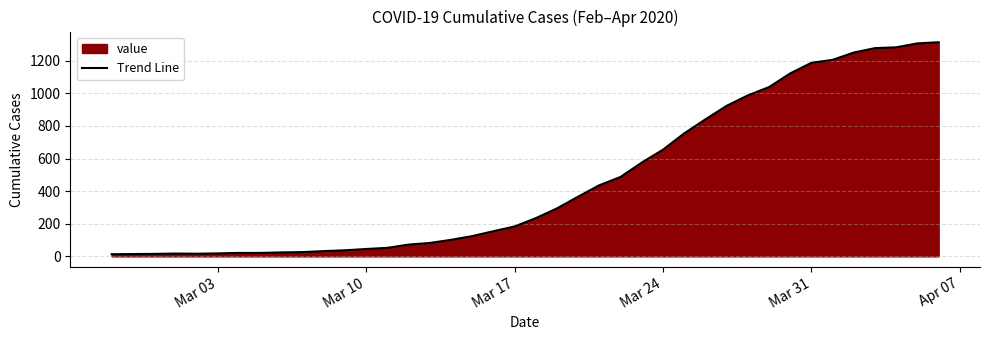

What is the difference between the maximum and minimum values?

1300